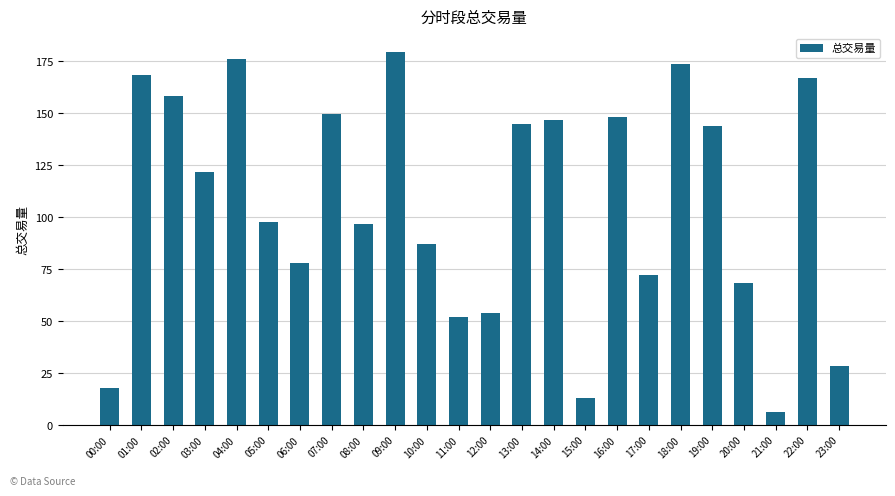

Which category has the lowest value across all series?

21:00